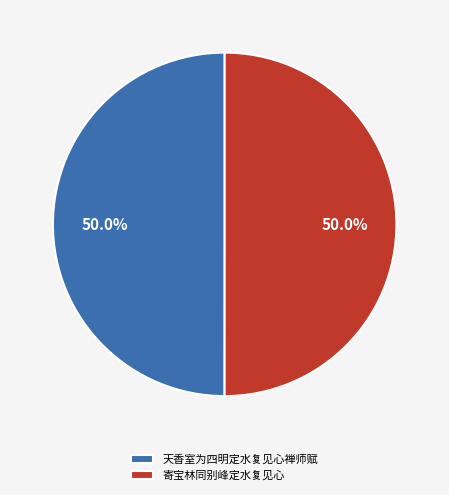

How many segments does this pie chart have?

2